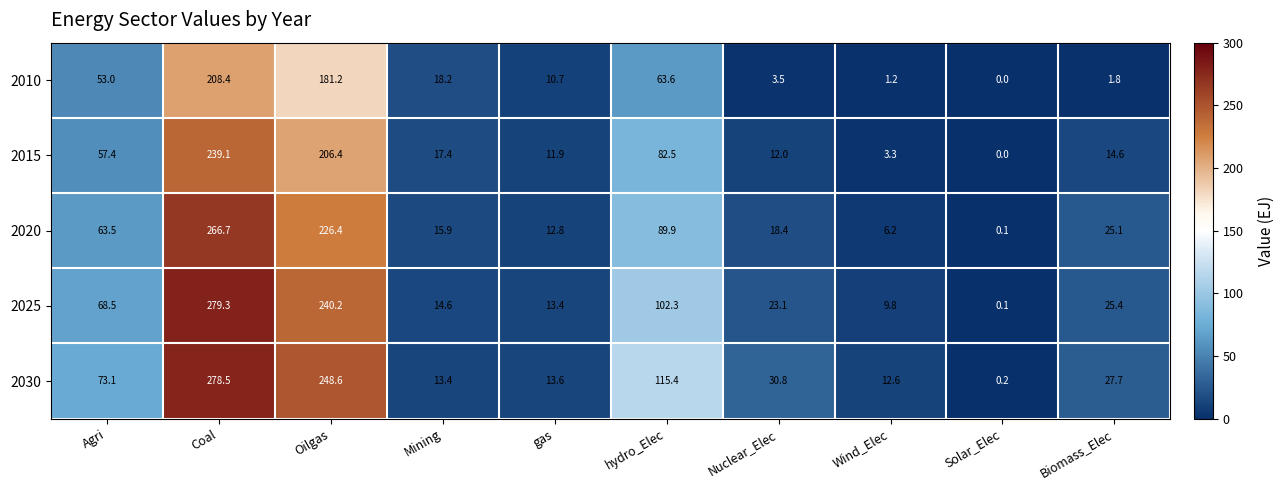

Is it true that 2015 equals 67.3 at Coal?

False